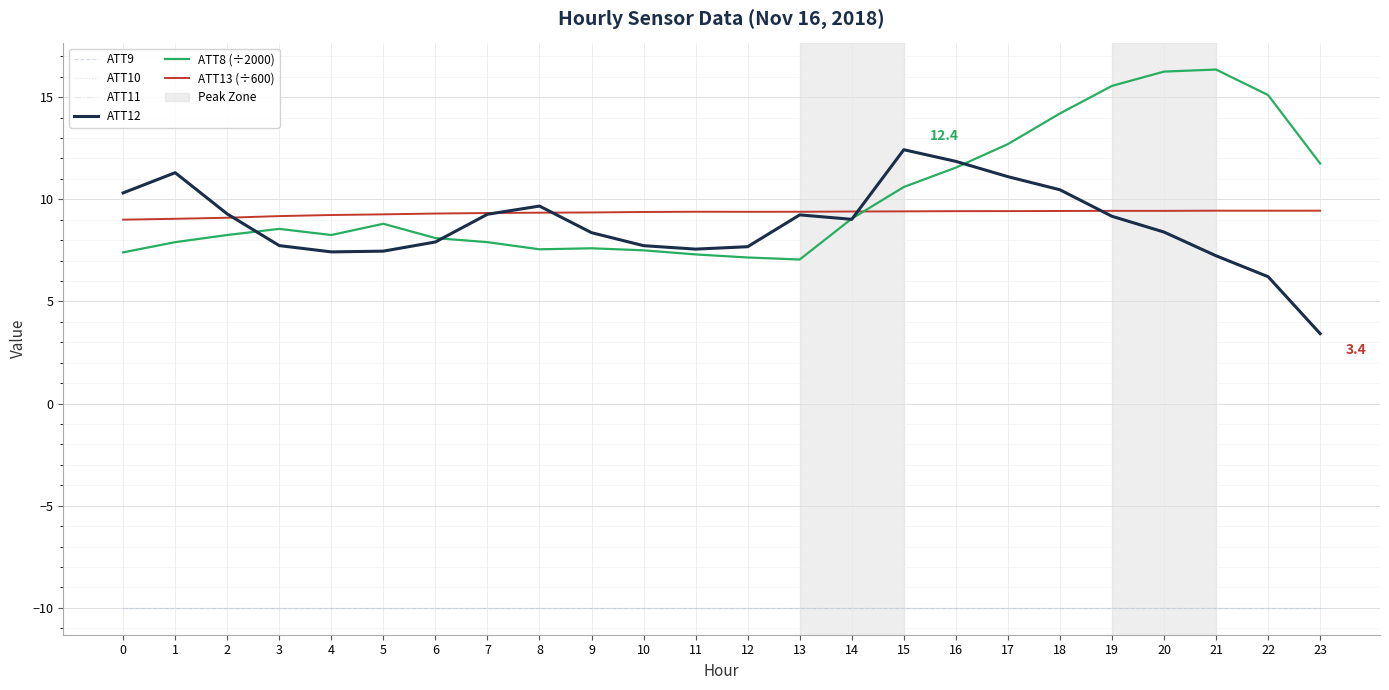

Does the chart display data point markers on the line(s)?

No